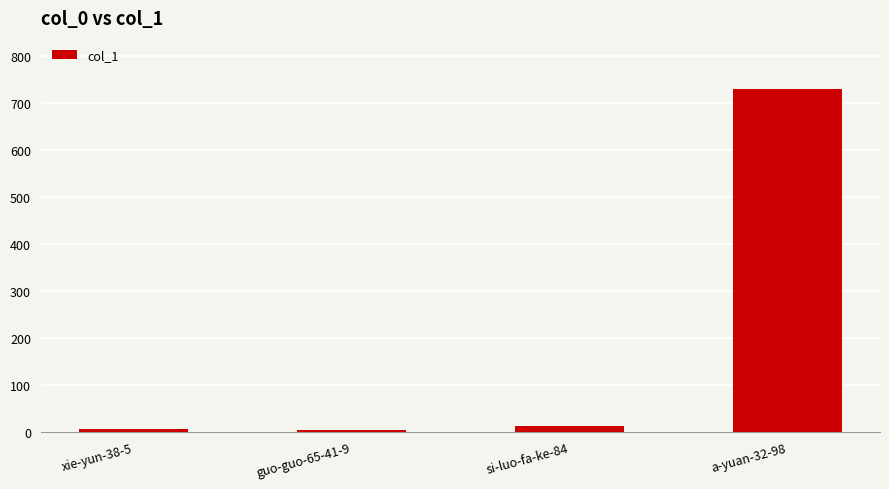

What is the change in value from guo-guo-65-41-9 to a-yuan-32-98?

+726